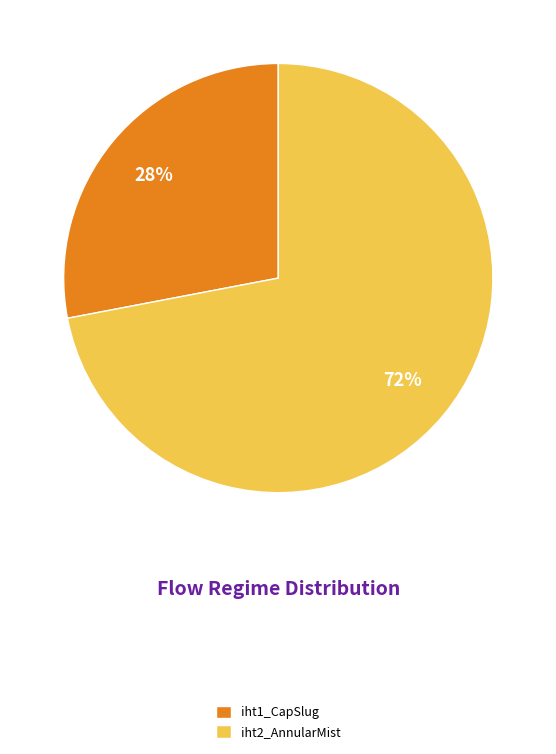

Does iht2_AnnularMist account for over 50% of the chart?

Yes